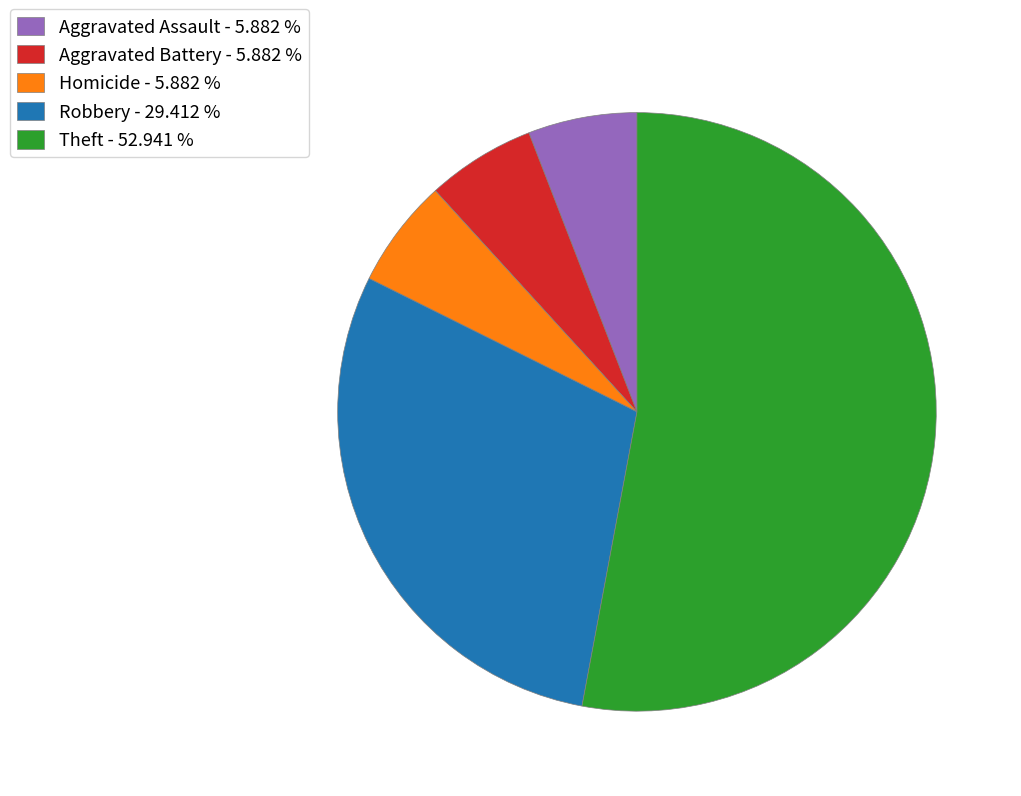

Does Aggravated Battery - 5.882 % account for over 50% of the chart?

No